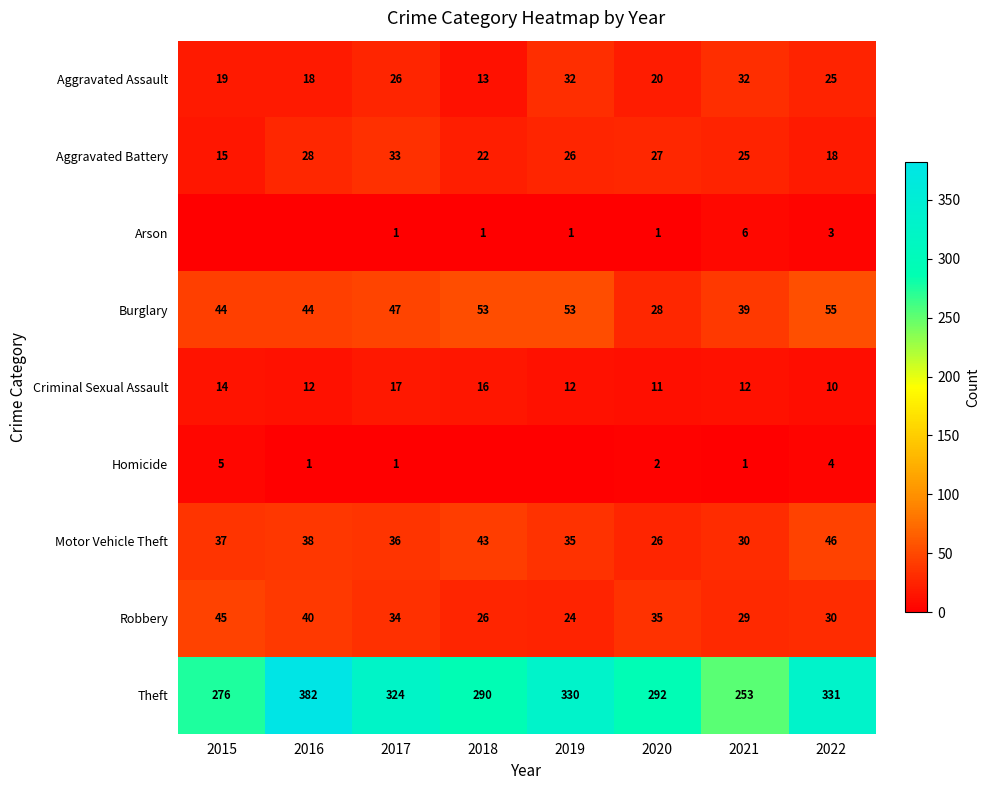

Is the value of Aggravated Assault at 2016 greater than the value of Burglary at 2021?

No